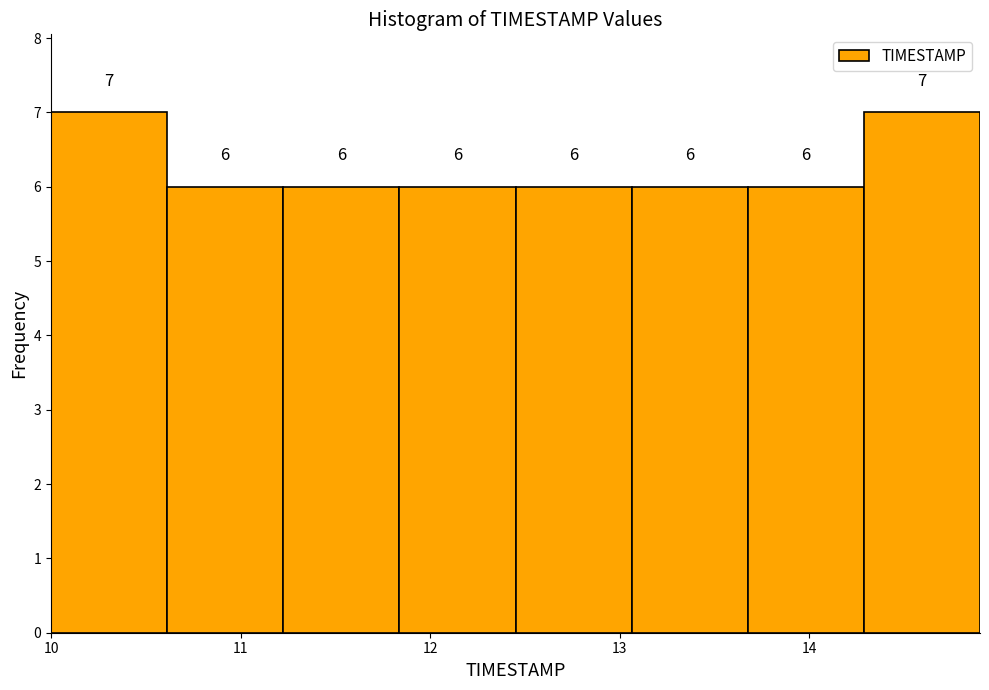

How tall is the bar that spans 10.0 to 10.6 on the x-axis? The bar edges are not printed on the chart, so give them approximately, as read against the axis.

7